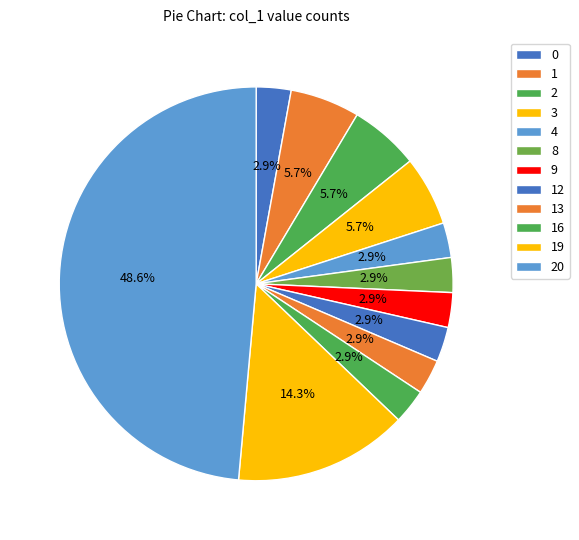

How many slices are in this pie chart?

12